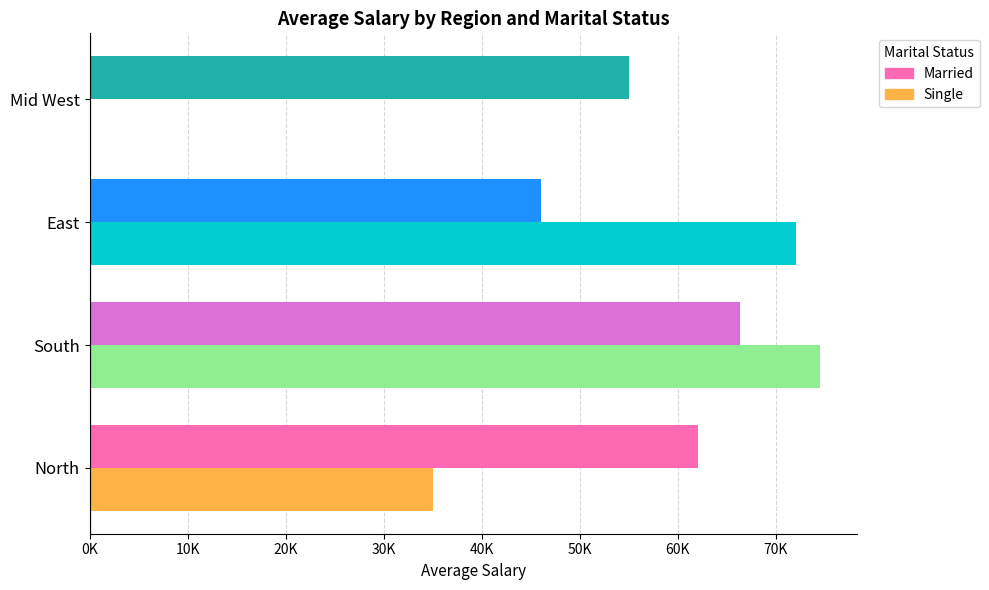

How many bars are there in each group?

2